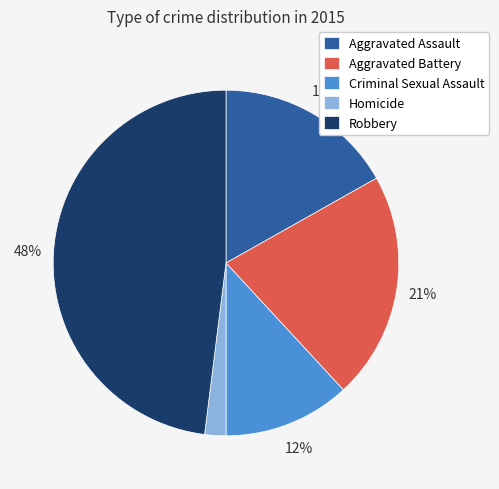

Approximately how many times larger is the value at Aggravated Assault compared to Robbery?

0.4